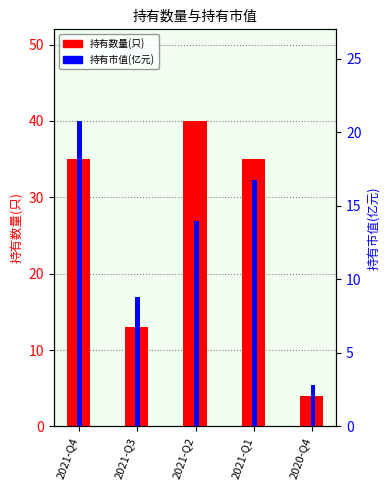

The 持有数量(只) series shows 35.0 at 2021-Q4. True or false?

True